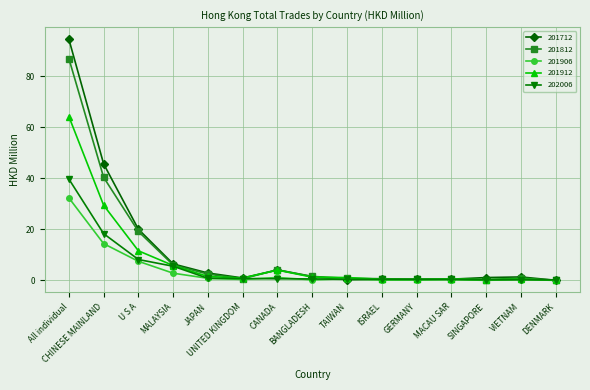

What is the spread (max minus min) of values at VIETNAM?

1.1